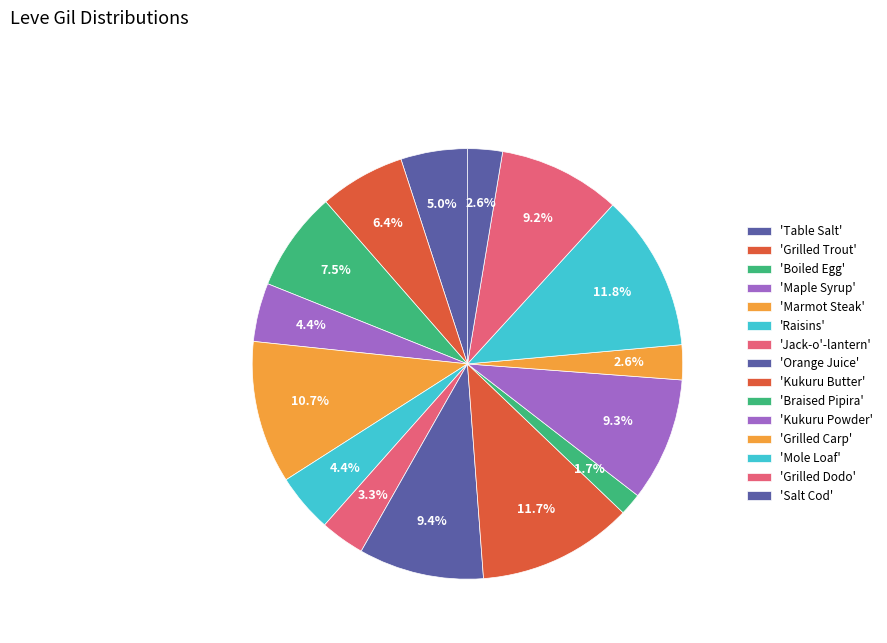

How many segments does this pie chart have?

15